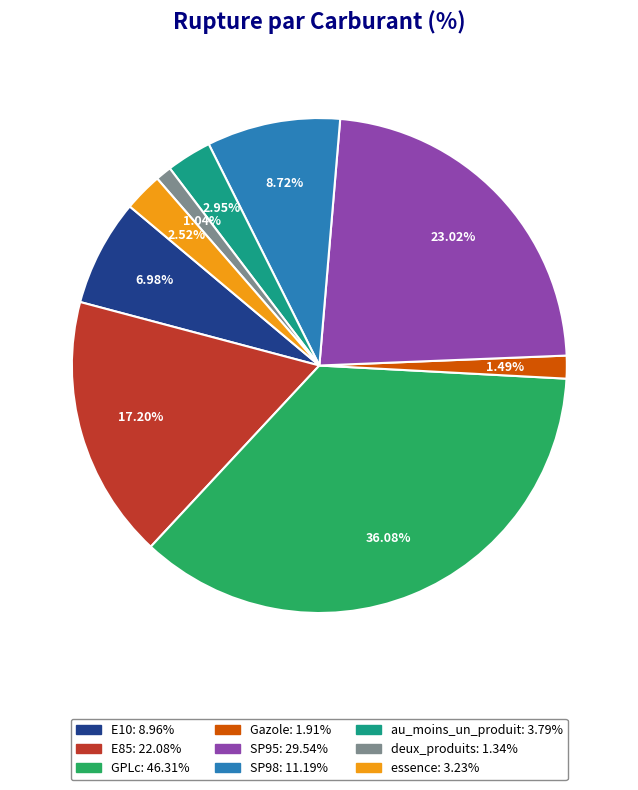

What percentage do SP98 and deux_produits together represent?

9.8%